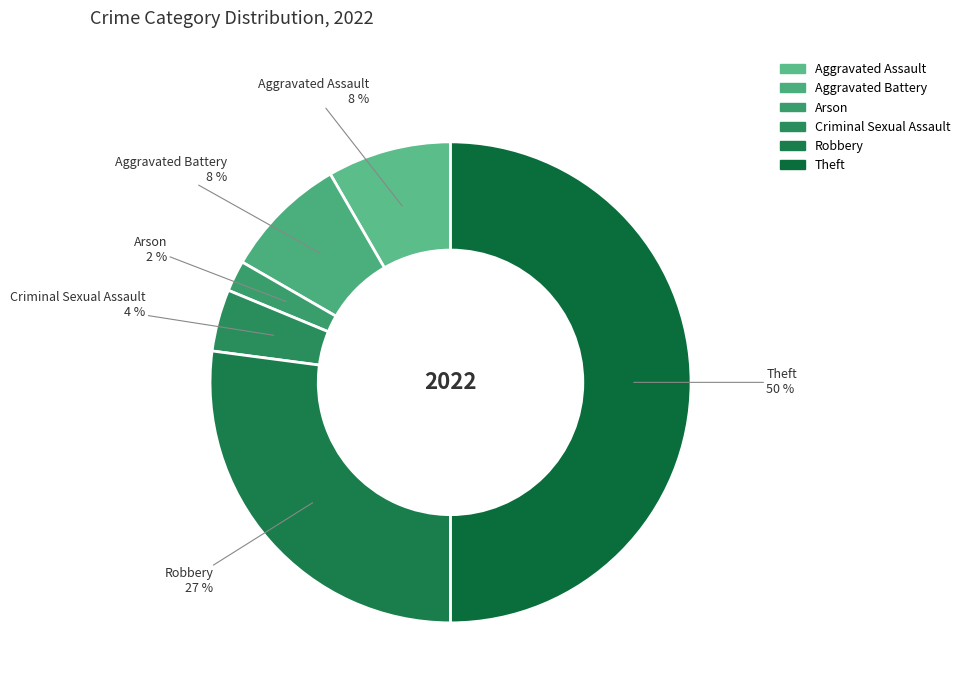

Which slice is the smallest?

Arson